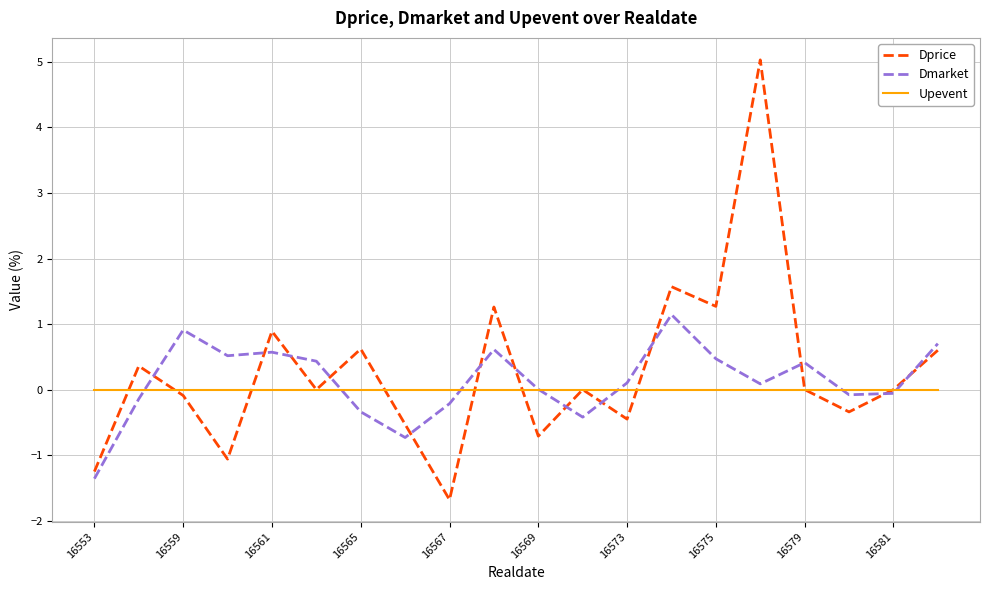

Which series has the widest spread of values?

Dprice